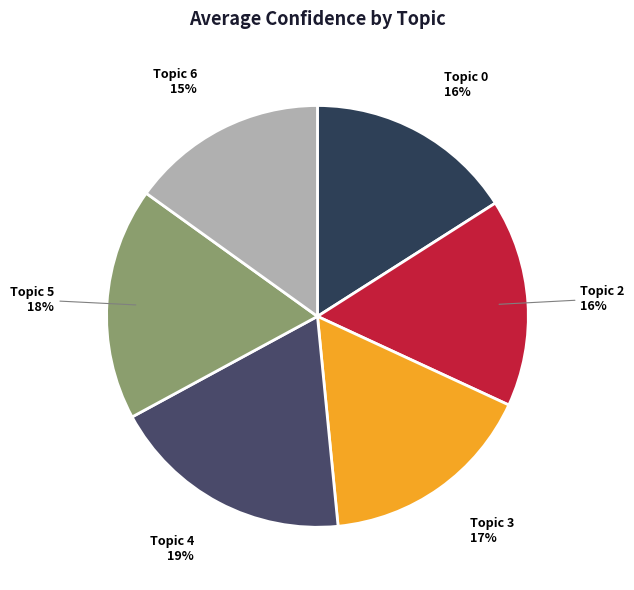

True or false: Topic 5 accounts for 5% of the total.

False